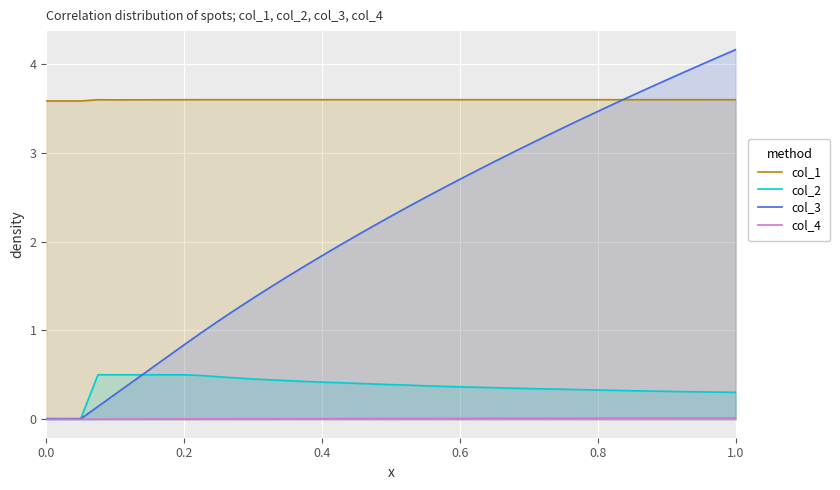

In col_1, how many points are higher than both neighbors (excluding endpoints)?

10